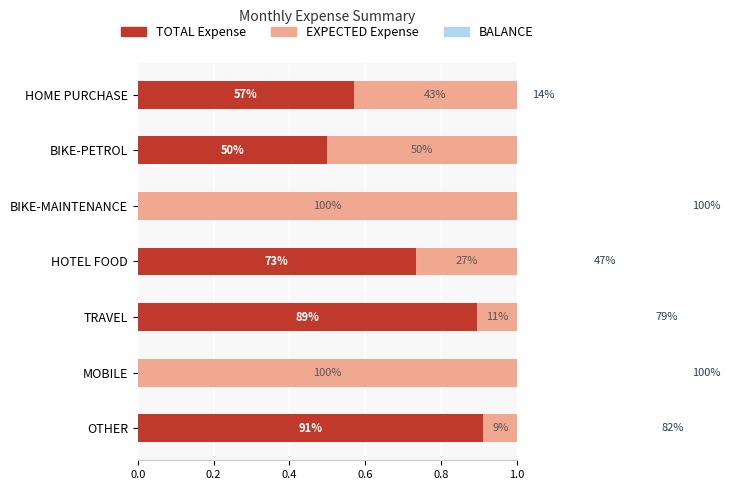

What is the total value across all series at MOBILE?

2.0